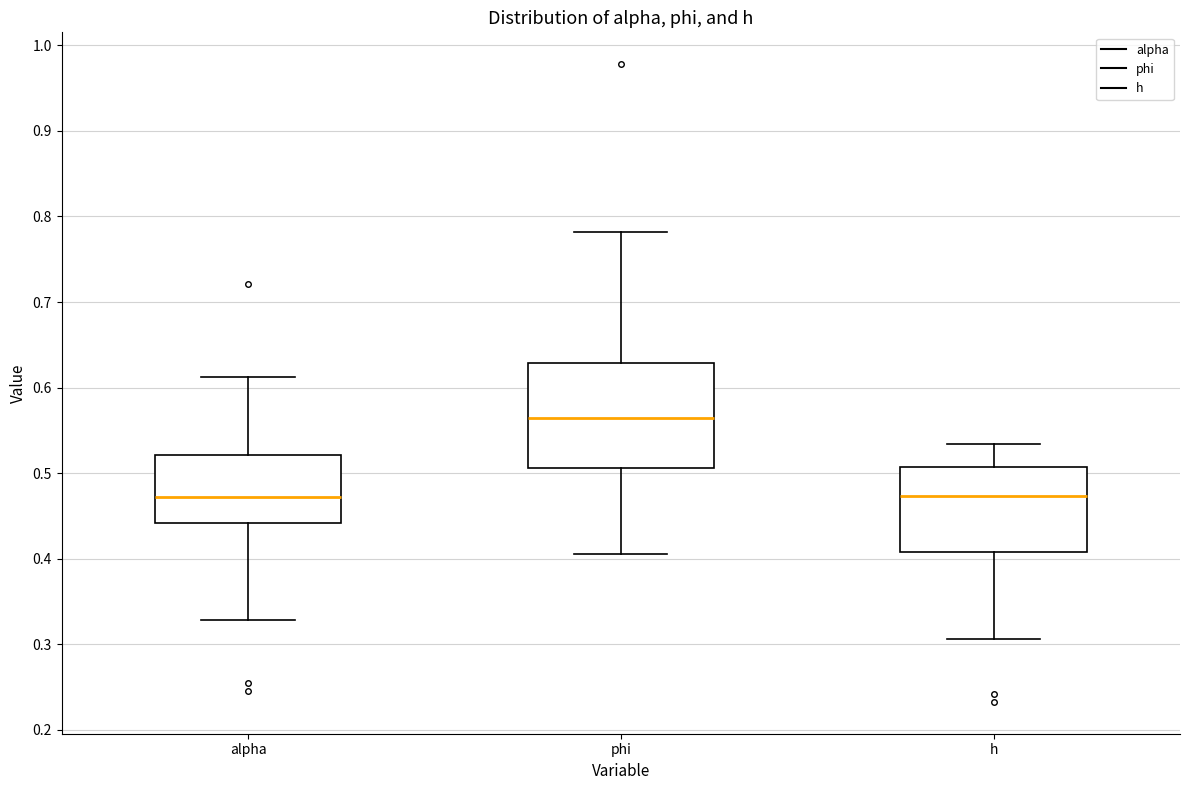

Comparing the boxes themselves (not the whiskers), which one is the tallest?

phi